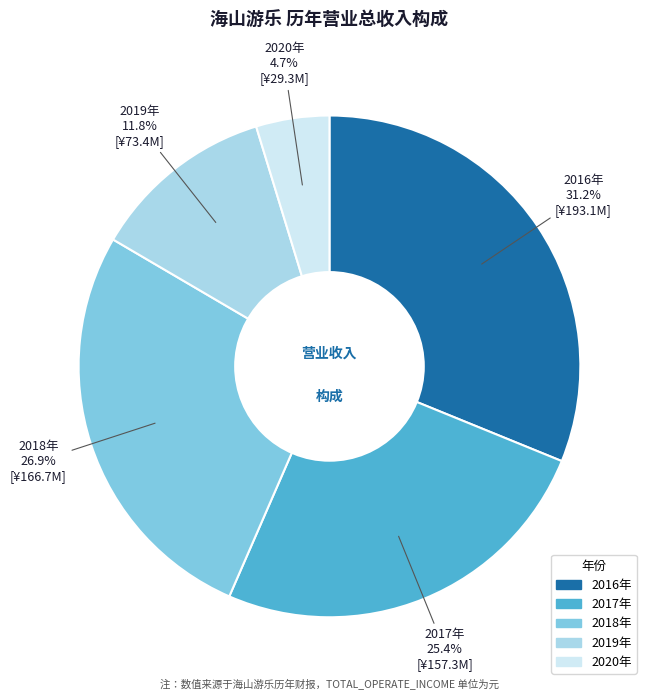

Is there a majority slice in this chart?

No